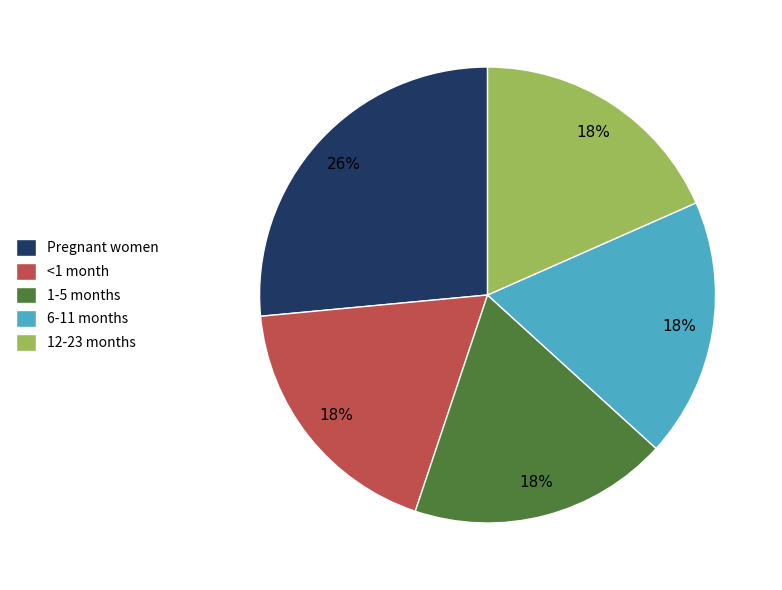

To the nearest percent, what is the difference between the largest and smallest slice percentages?

8%